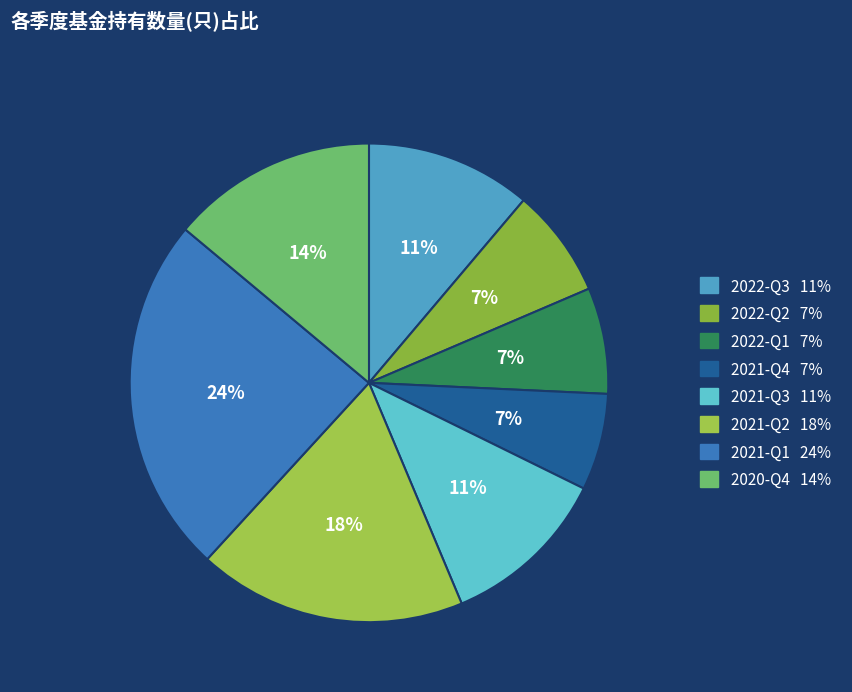

How many segments does this pie chart have?

8